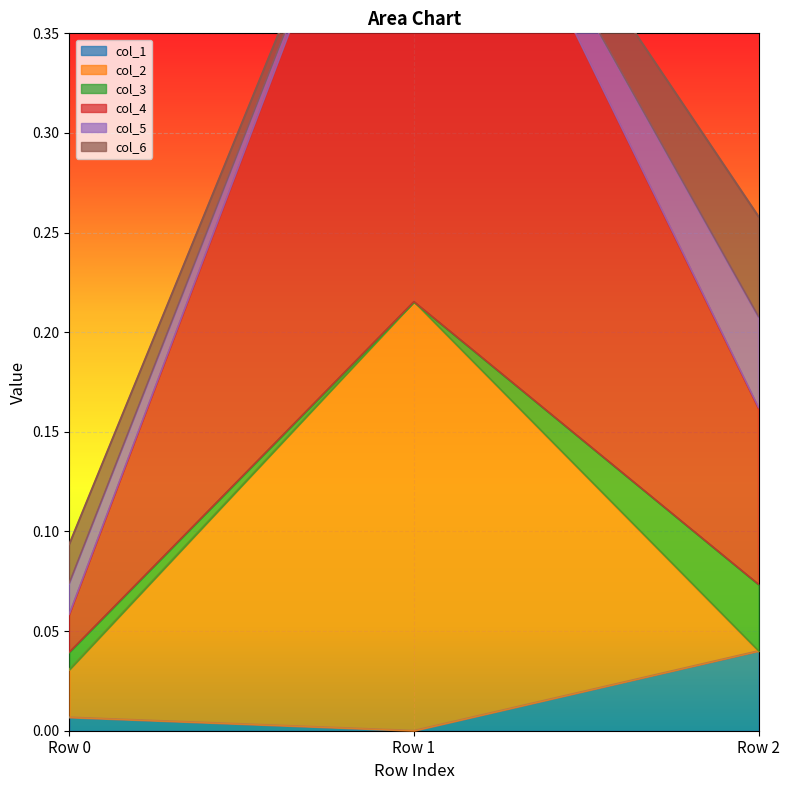

Which series has the largest total across all categories?

col_4